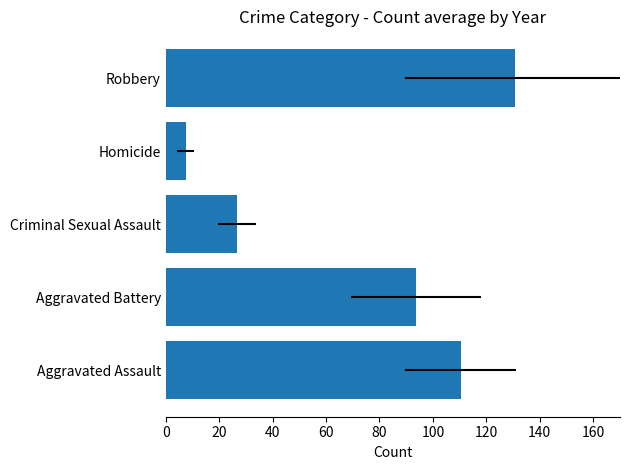

Reading left to right, what are all the values shown in this chart?

0=110.3	20=93.6	40=26.6	60=7.4	80=130.8